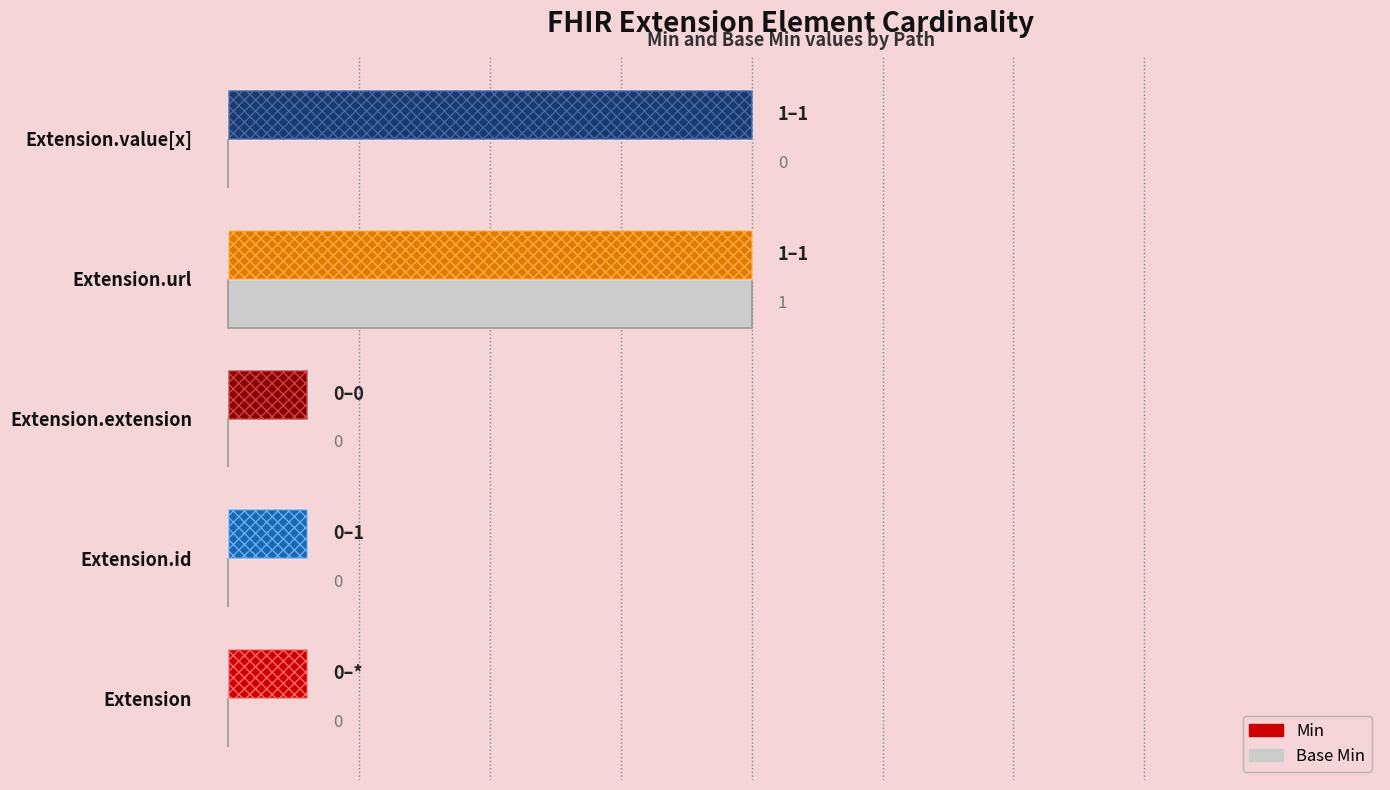

Is it true that the value at Extension.url is 1?

True